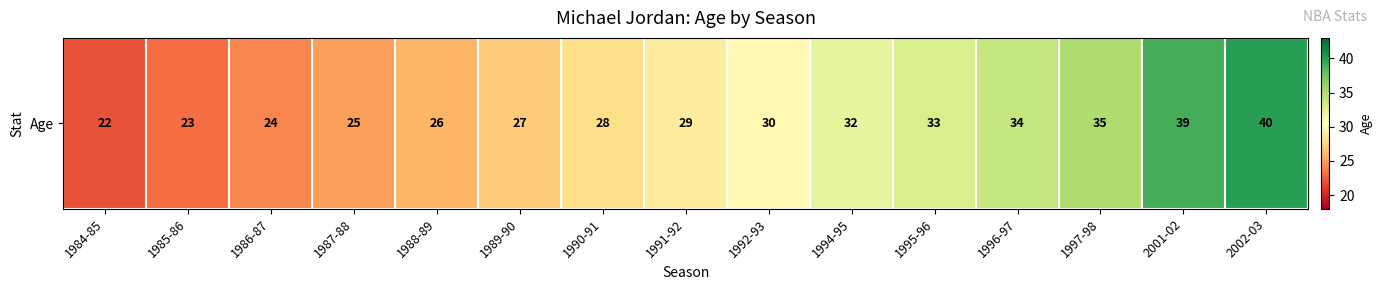

Rank the categories by value from highest to lowest.

2002-03, 2001-02, 1997-98, 1996-97, 1995-96, 1994-95, 1992-93, 1991-92, 1990-91, 1989-90, 1988-89, 1987-88, 1986-87, 1985-86, 1984-85